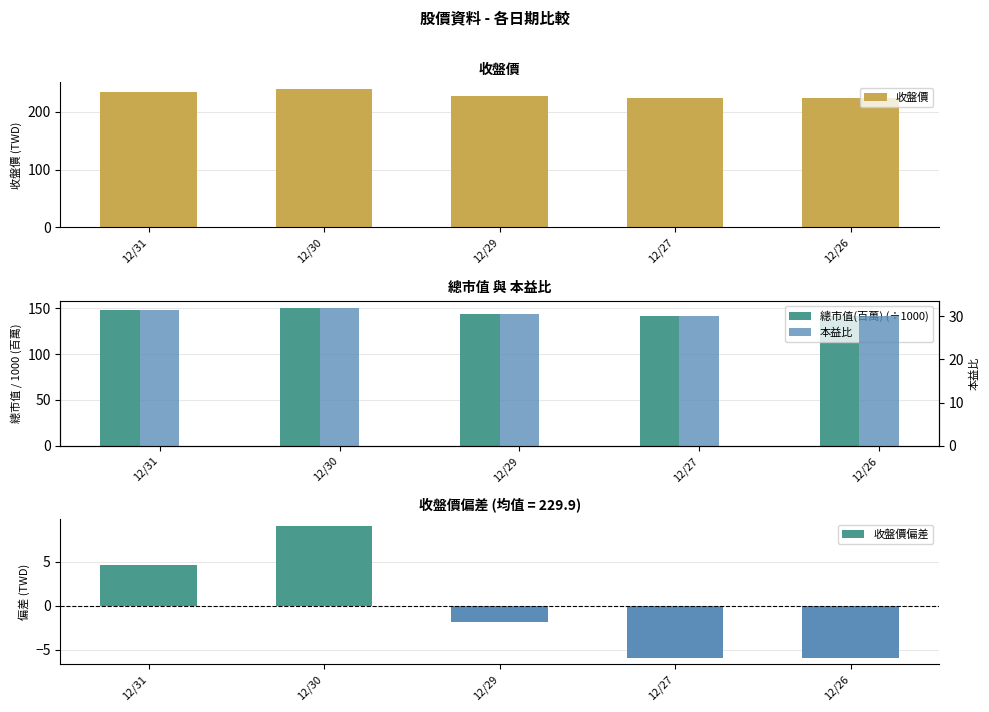

Which has a higher value, 12/26 or 12/30?

12/30